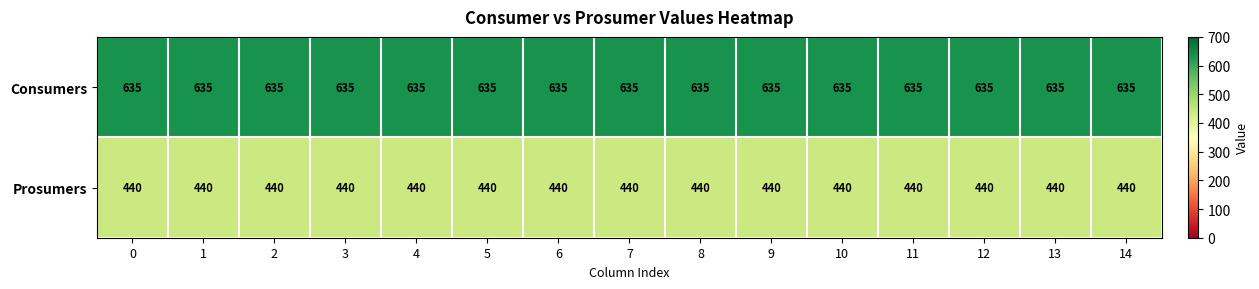

List the series in order of their peak value, highest first.

Consumers, Prosumers